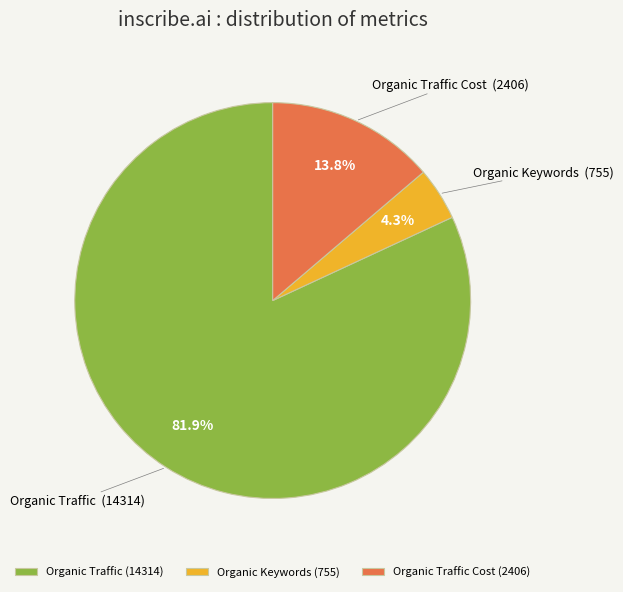

What percentage is the Organic Keywords slice, to the nearest percent?

4%